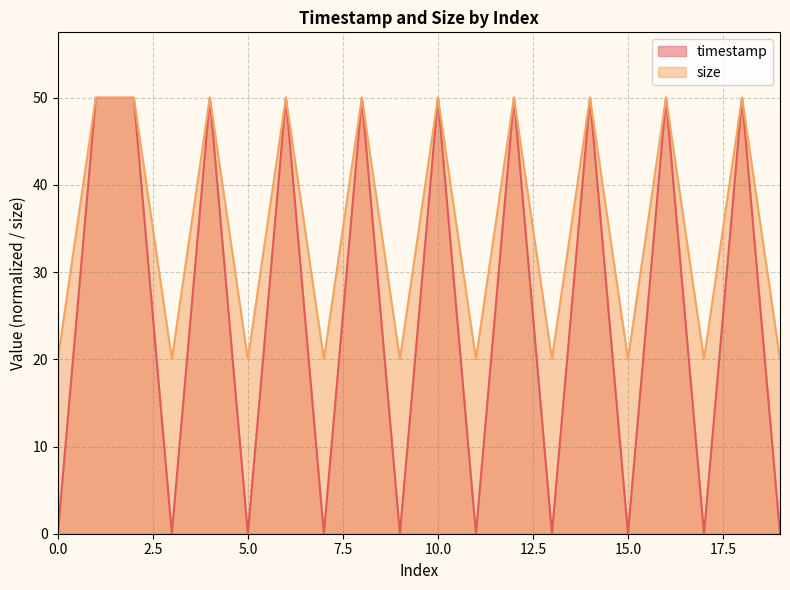

Which series has the widest spread of values?

timestamp